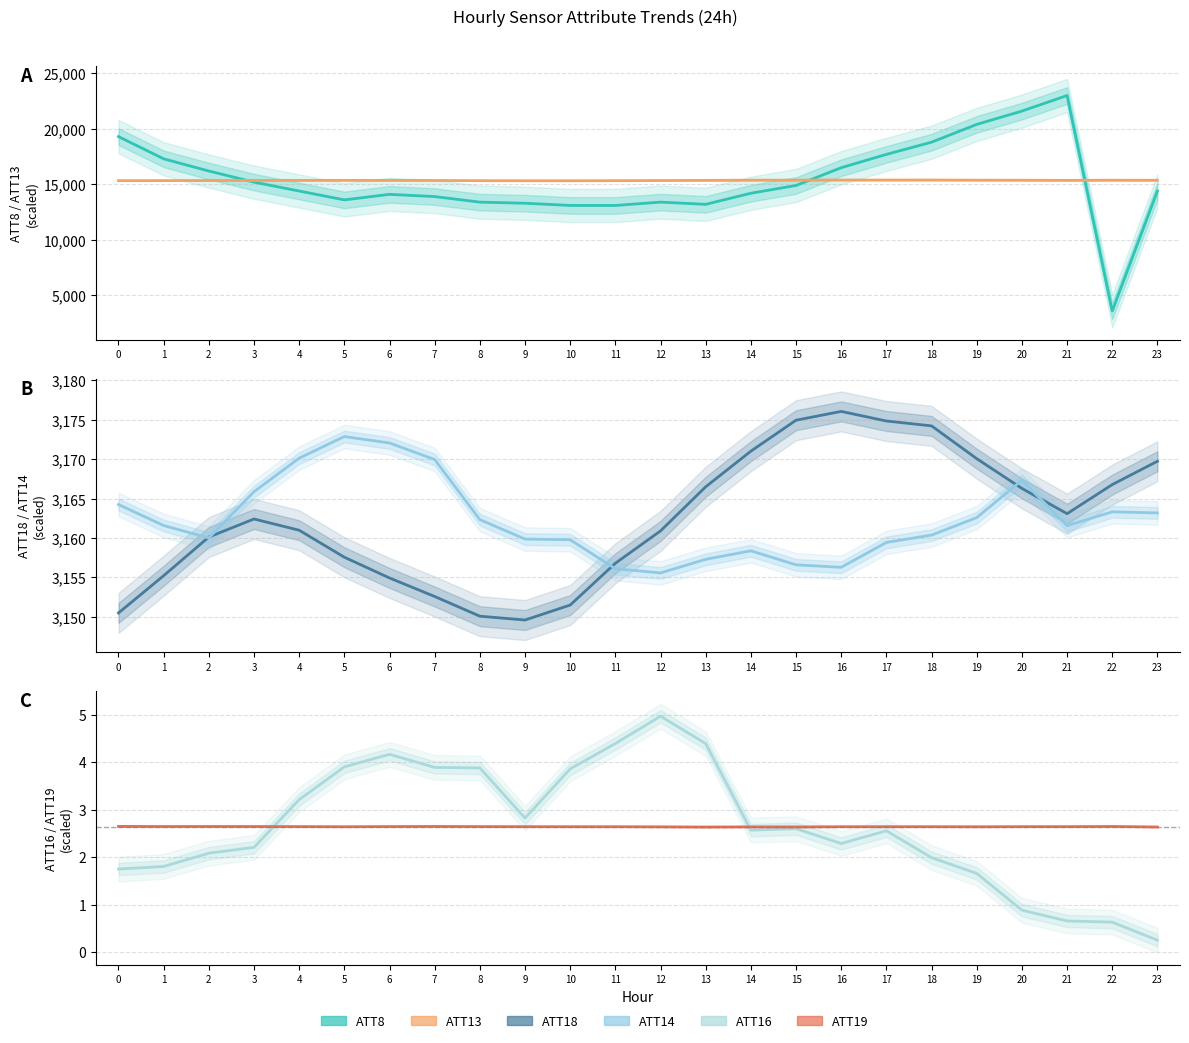

At which category is the sum across all series the highest?

21